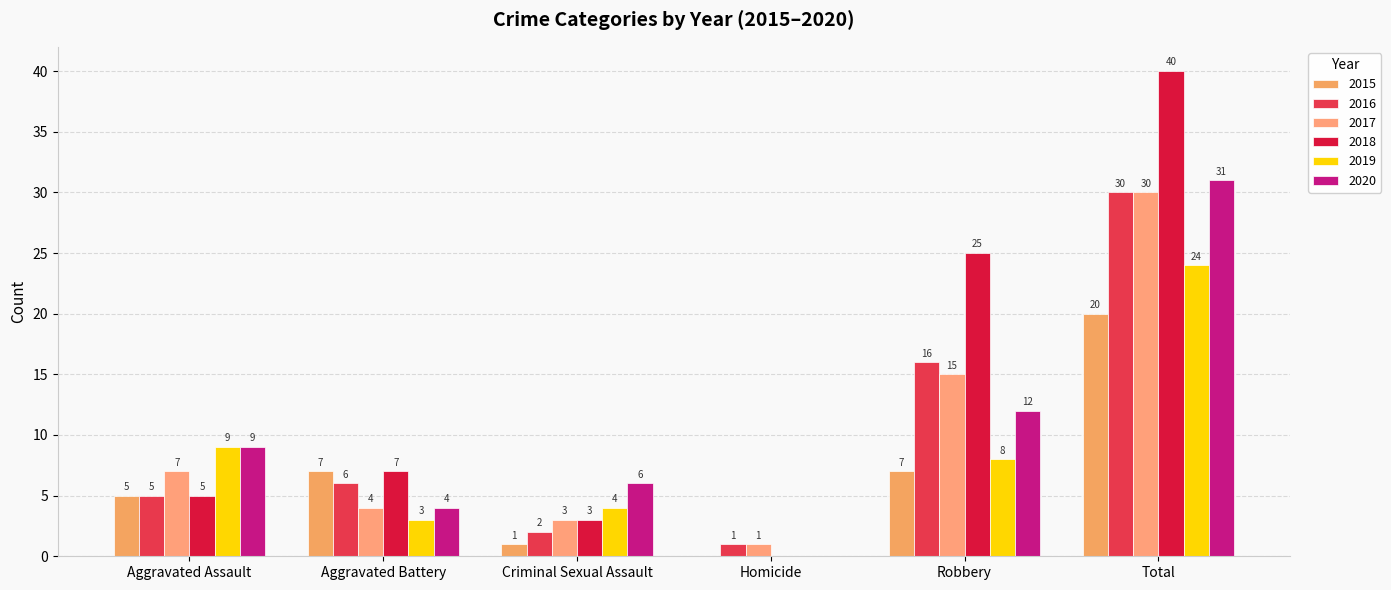

Reading right to left, transcribe all the data shown in this chart.

2015: 20	7	0	1	7	5
2016: 30	16	1	2	6	5
2017: 30	15	1	3	4	7
2018: 40	25	0	3	7	5
2019: 24	8	0	4	3	9
2020: 31	12	0	6	4	9